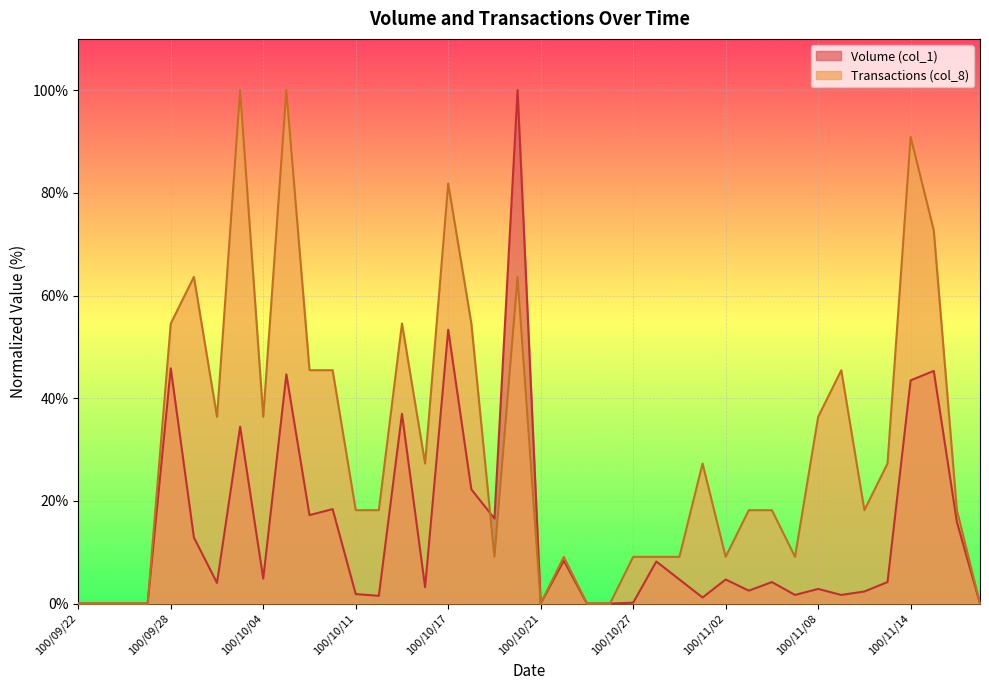

List the labels in order of Transactions (col_8) value, largest first.

100/10/03, 100/10/05, 100/11/14, 100/10/17, 100/11/15, 100/09/29, 100/10/20, 100/09/28, 100/10/13, 100/10/18, 100/10/06, 100/10/07, 100/11/09, 100/09/30, 100/10/04, 100/11/08, 100/10/14, 100/11/01, 100/11/11, 100/10/11, 100/10/12, 100/11/03, 100/11/04, 100/11/10, 100/11/16, 100/10/19, 100/10/24, 100/10/27, 100/10/28, 100/10/31, 100/11/02, 100/11/07, 100/09/22, 100/09/23, 100/09/26, 100/09/27, 100/10/21, 100/10/25, 100/10/26, 100/11/17